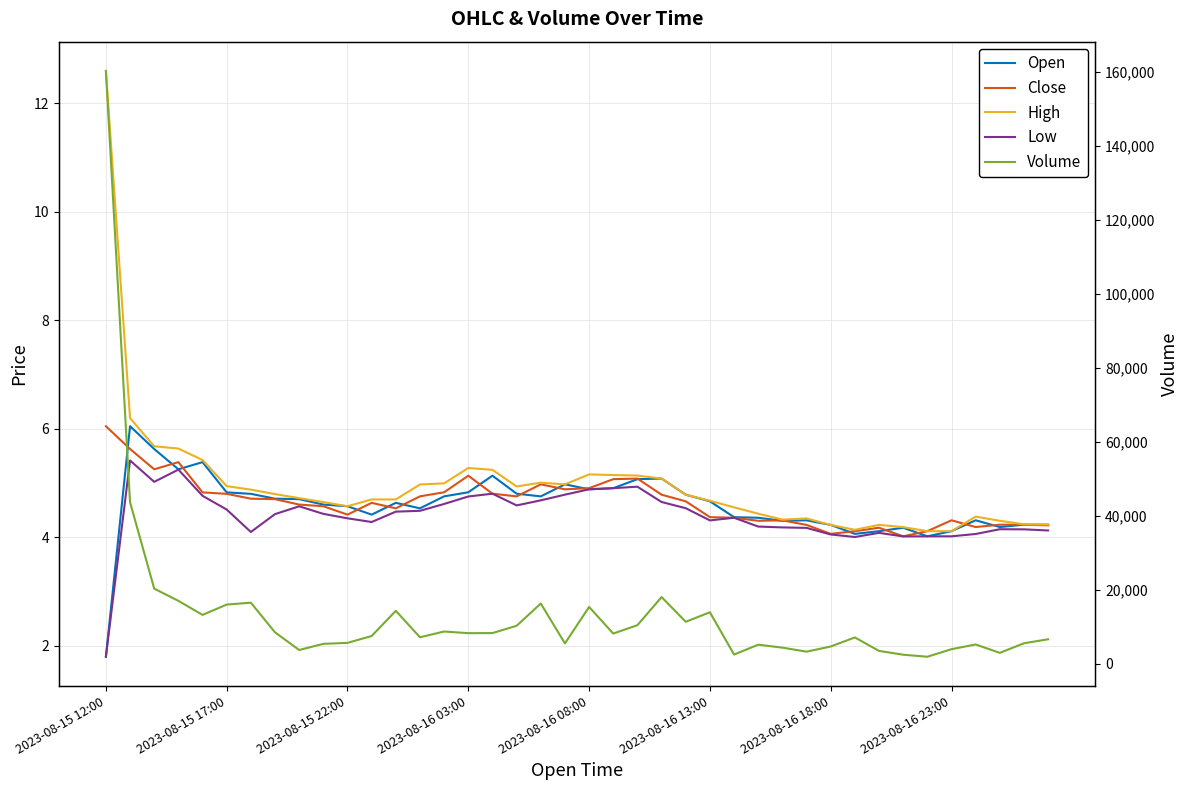

What is the difference between the highest and lowest values at 11?

7461.4